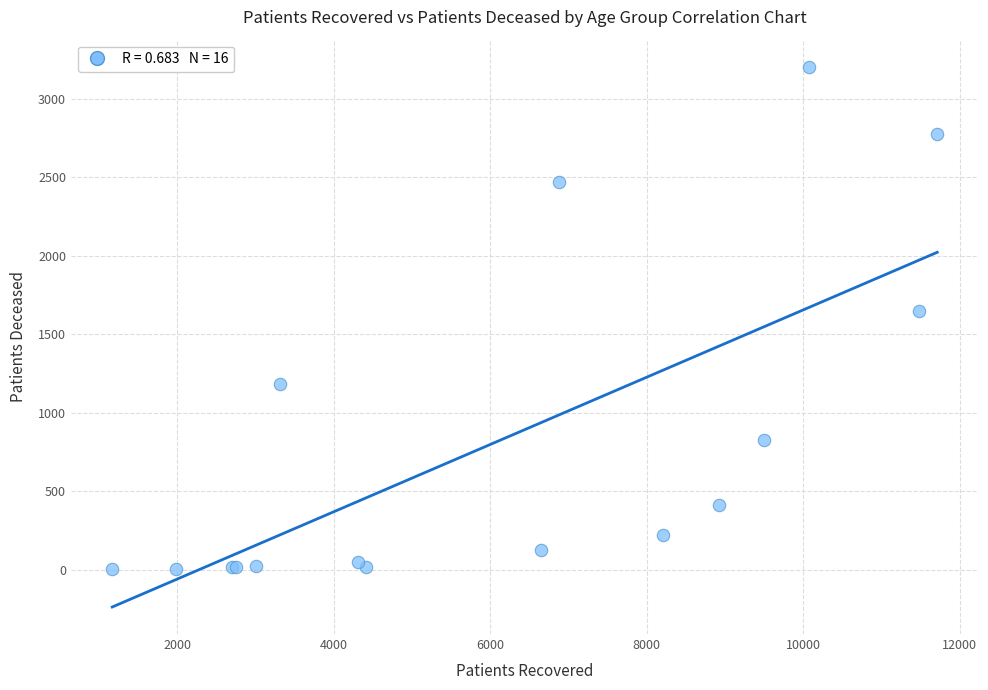

What Y value in the scatter plot is closest to 1603?

1645